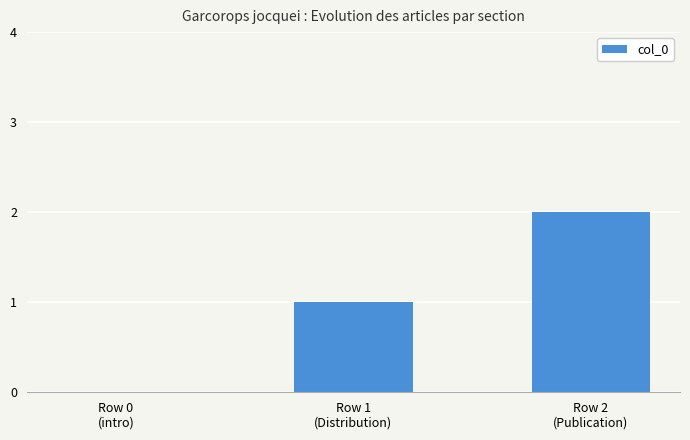

Reading left to right, what are all the values shown in this chart?

Row 0
(intro)=0	Row 1
(Distribution)=1	Row 2
(Publication)=2